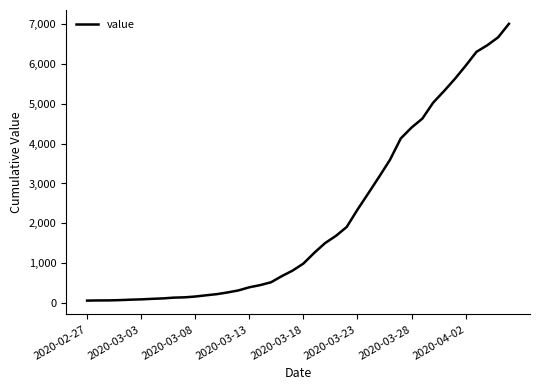

What is the sum of all values?

85740